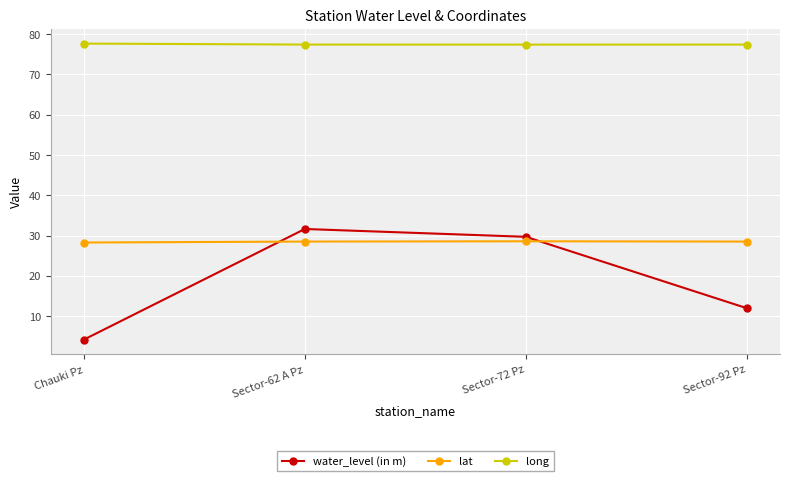

At which category does water_level (in m) reach its first local peak?

Sector-62 A Pz